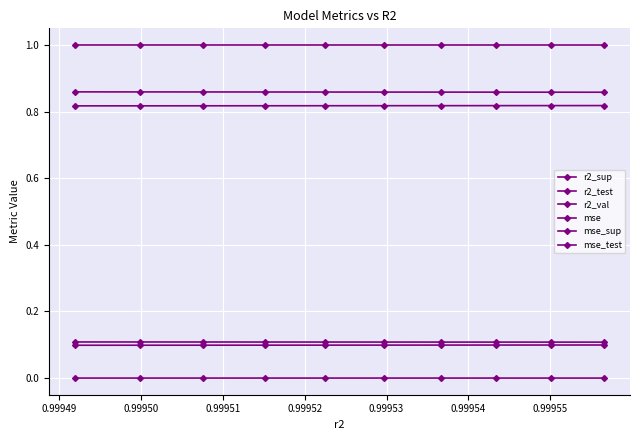

True or false: r2_val and r2_test cross at least once.

False